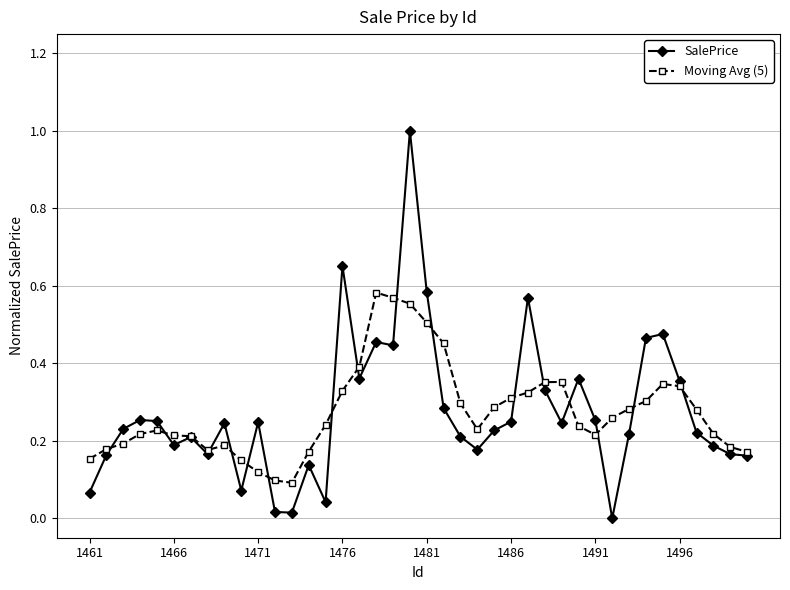

Which series has the widest spread of values?

SalePrice